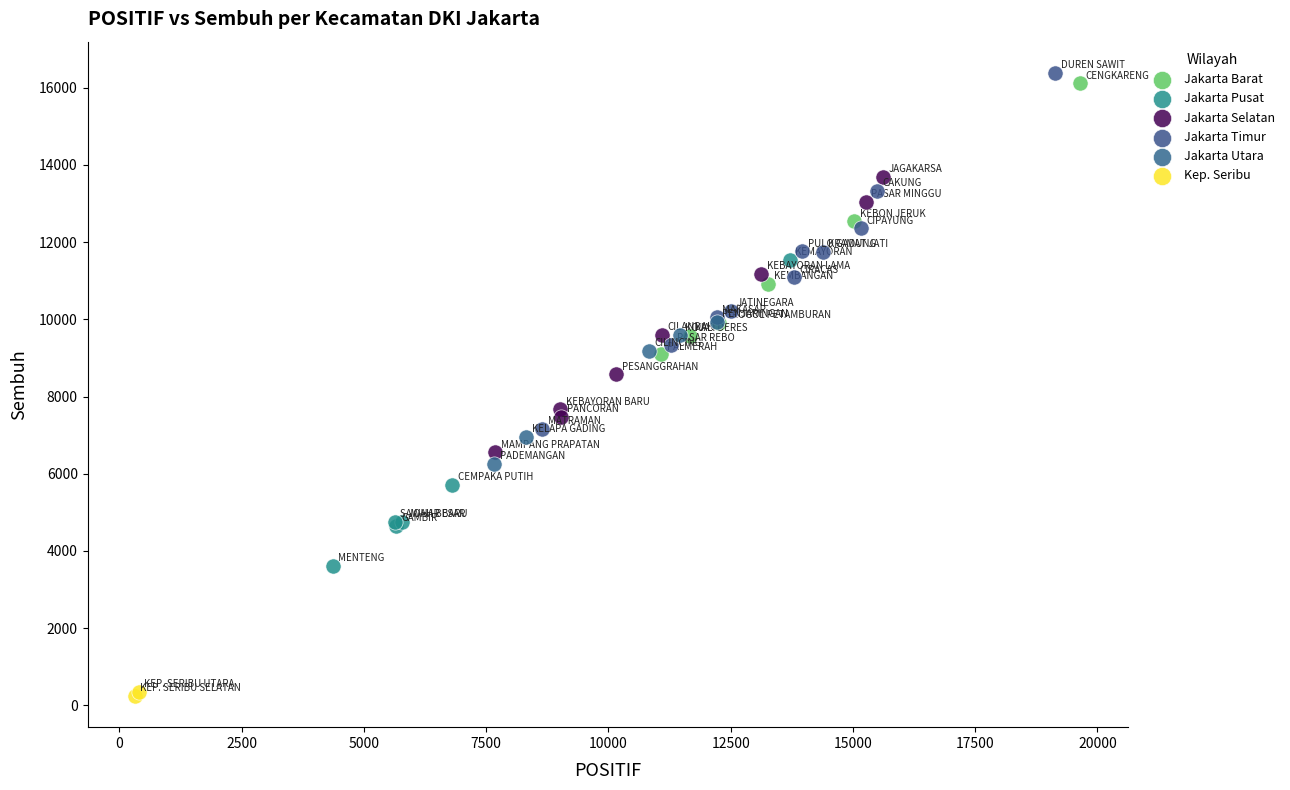

Which series contains the lowest Y value?

Kep. Seribu